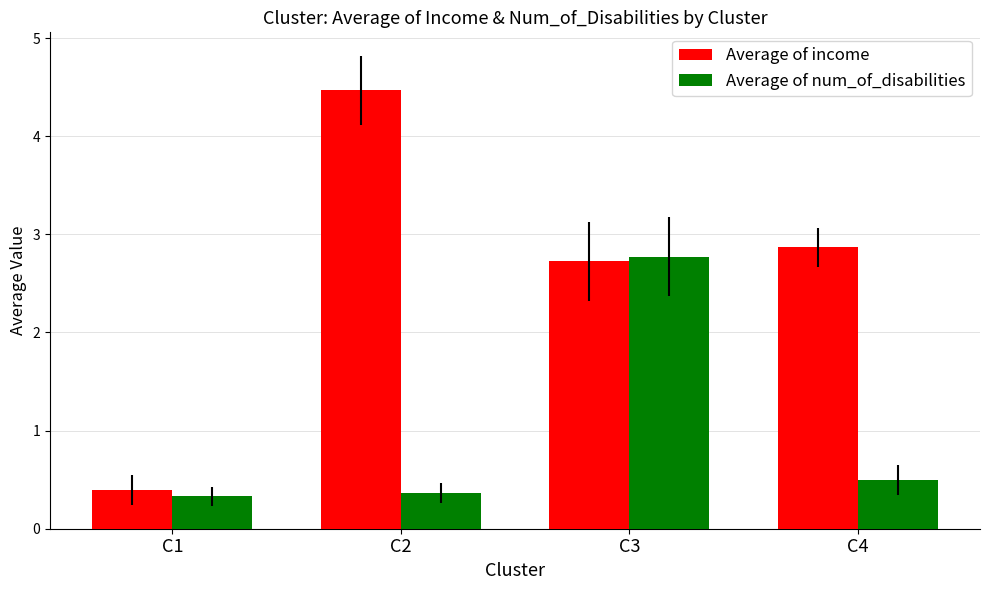

What are all the series names shown in the legend?

Average of income, Average of num_of_disabilities